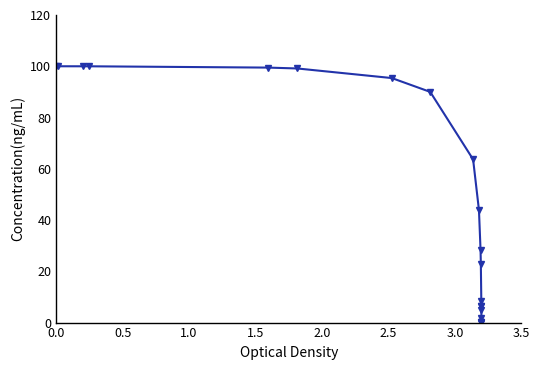

What is the difference between the second highest and second lowest values?

99.9